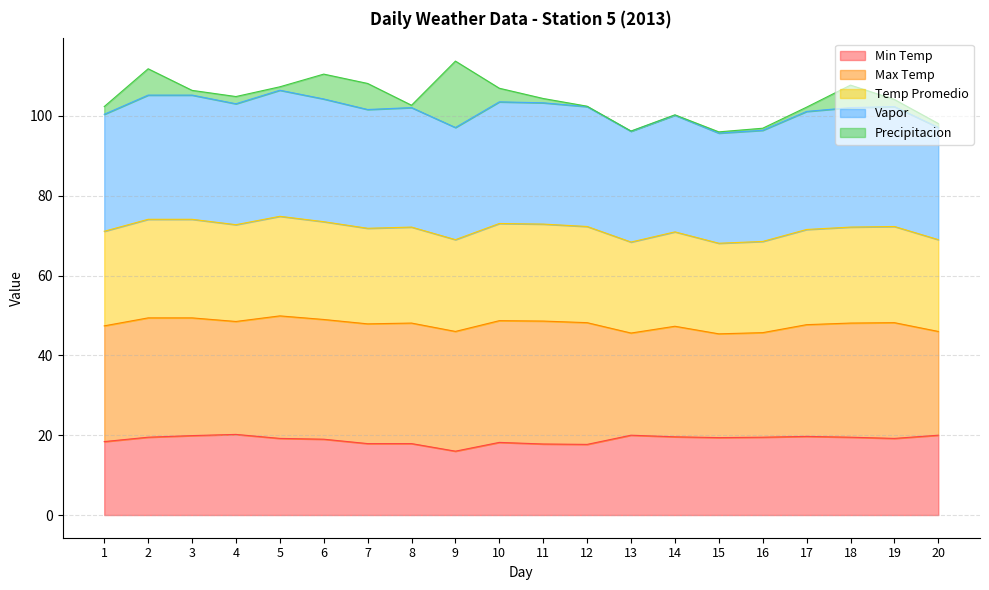

Which category has the highest value across all series?

5